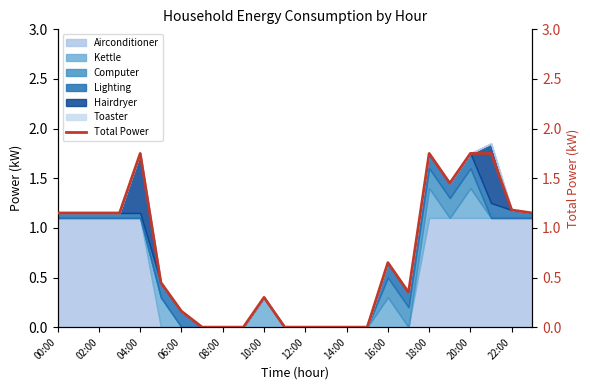

How many interior local valleys (lower than both neighbors) does the data have?

2